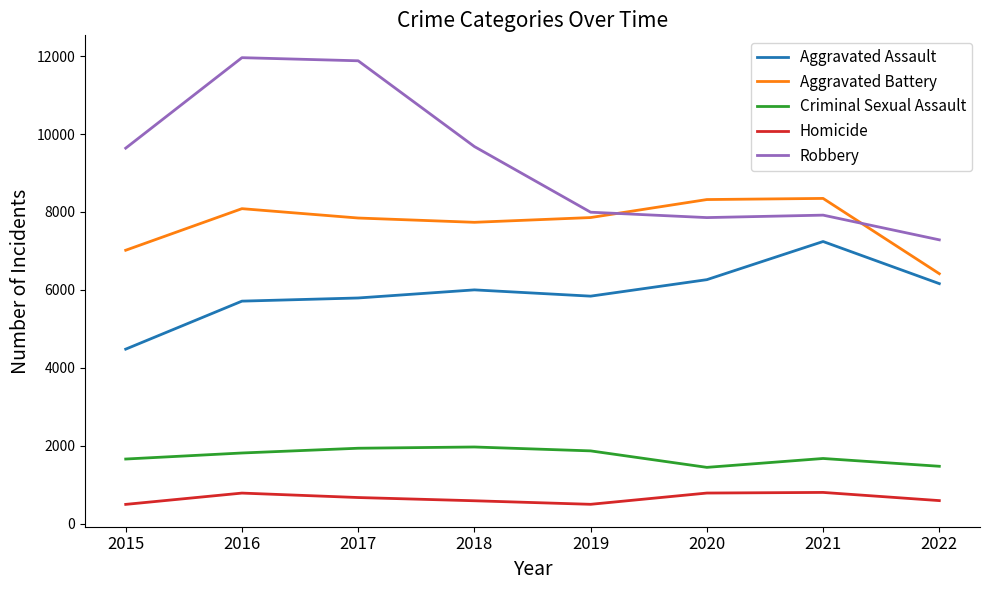

Which series has the largest range (max minus min)?

Robbery